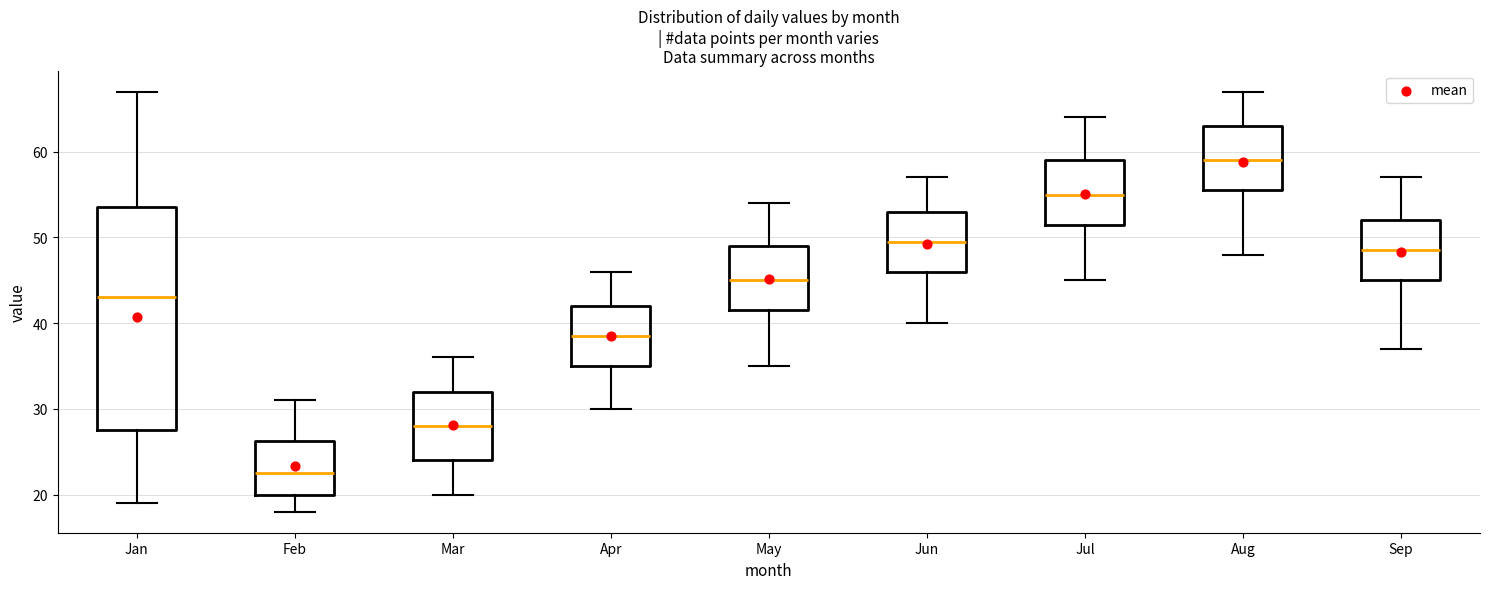

Reading left to right, transcribe this box plot: for each box, give where its median line is, the range the box spans, and where its two whiskers end, as read against the y-axis. The values are not printed on the chart, so give them approximately, as read against the axis.

Jan: median 43, box 28 to 54, whiskers 19 to 67
Feb: median 23, box 20 to 26, whiskers 18 to 31
Mar: median 28, box 24 to 32, whiskers 20 to 36
Apr: median 39, box 35 to 42, whiskers 30 to 46
May: median 45, box 42 to 49, whiskers 35 to 54
Jun: median 50, box 46 to 53, whiskers 40 to 57
Jul: median 55, box 52 to 59, whiskers 45 to 64
Aug: median 59, box 56 to 63, whiskers 48 to 67
Sep: median 49, box 45 to 52, whiskers 37 to 57